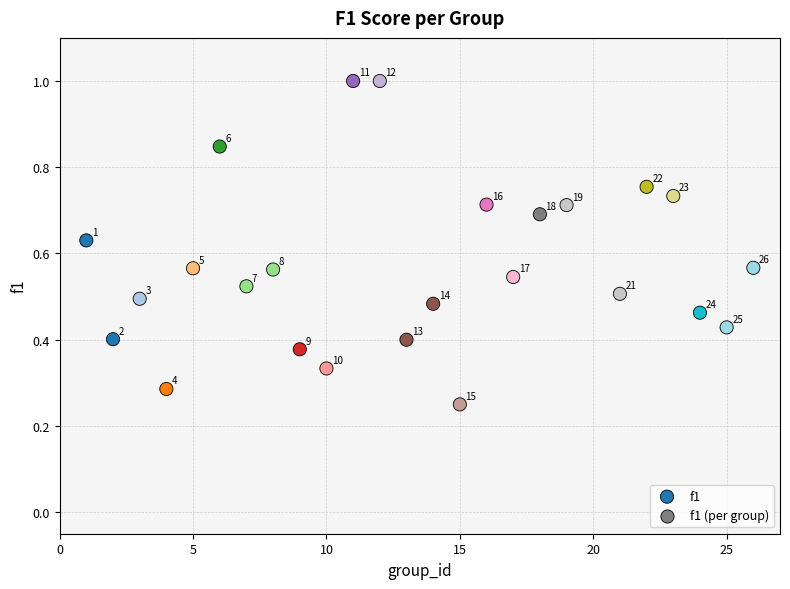

What is the range of X values (max minus min)?

25.0